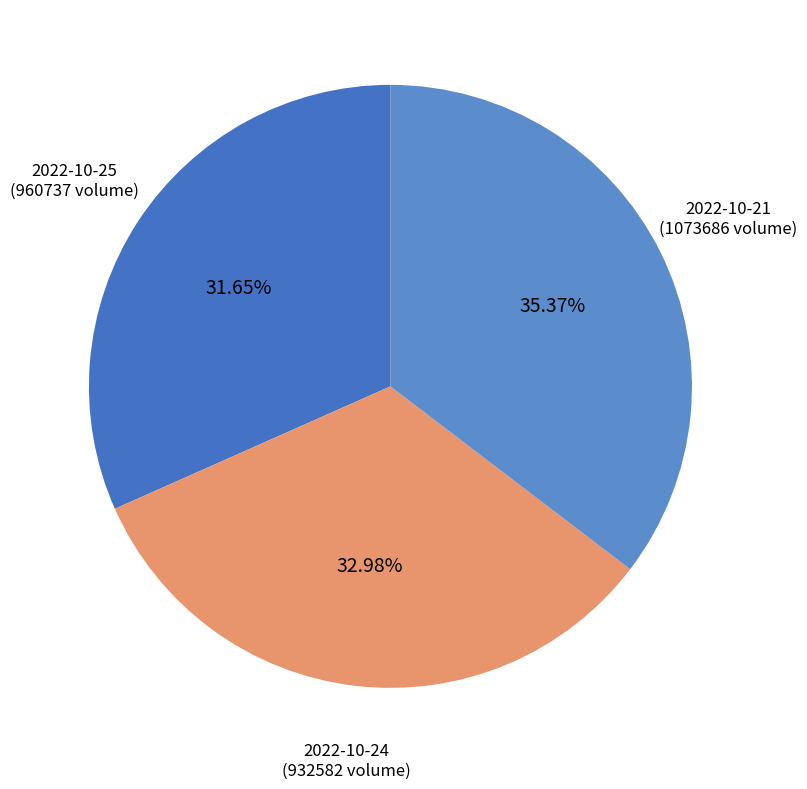

Is there a majority slice in this chart?

No